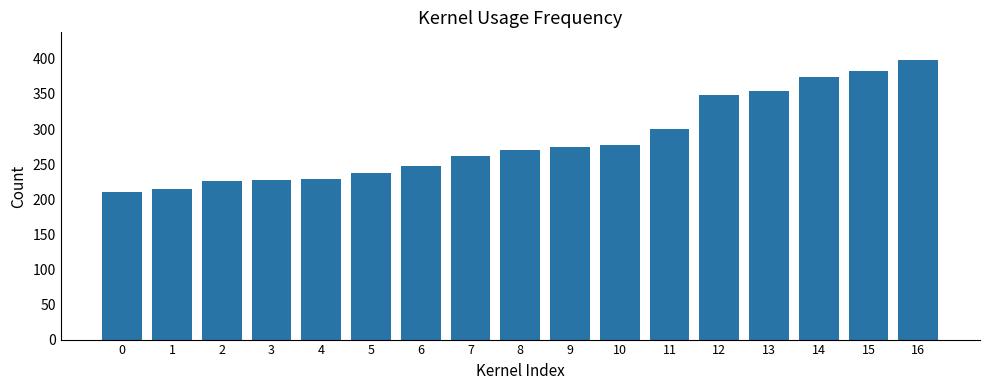

How many distinct data groups are displayed?

1